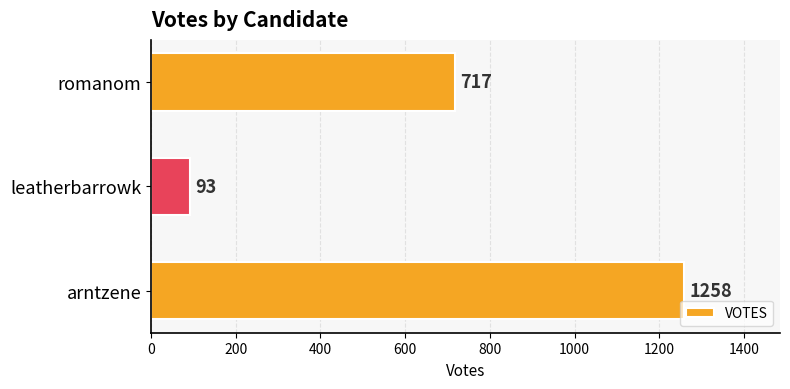

How many bars are there in total?

3